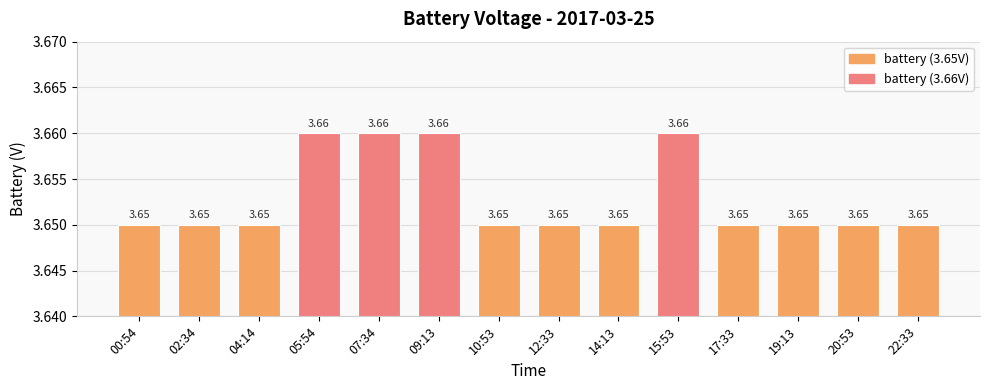

How many categories are shown in the chart?

14